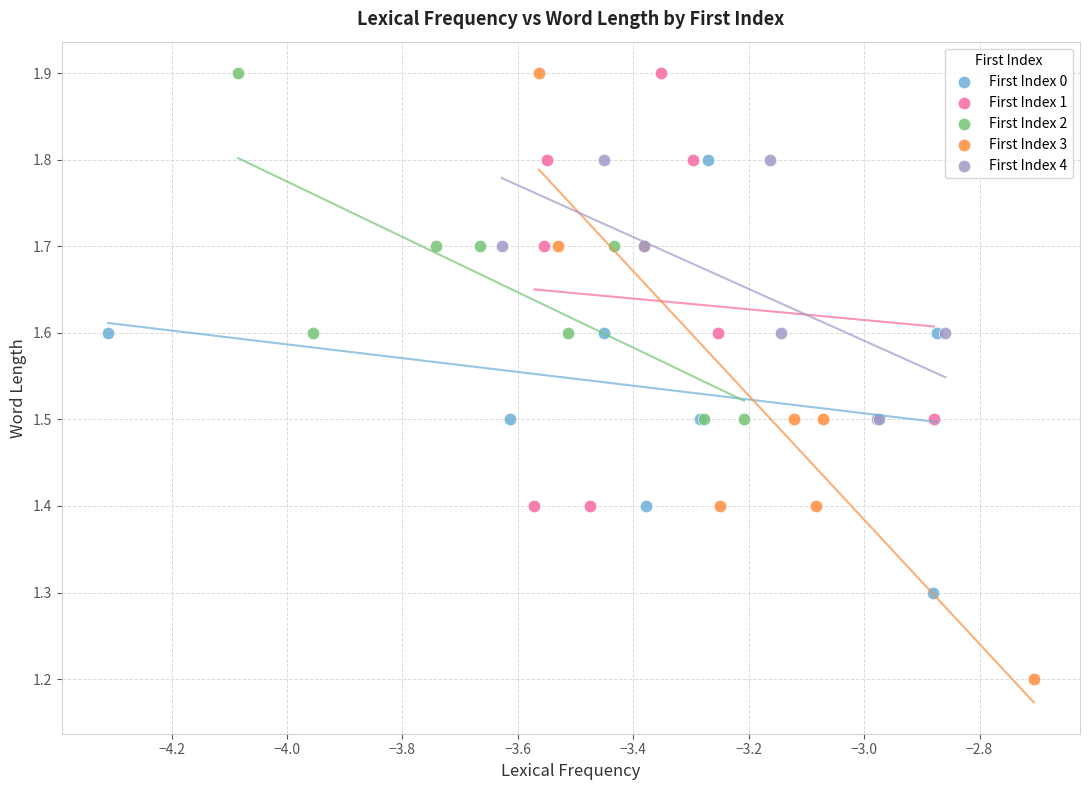

Which series contains the lowest Y value?

First Index 3